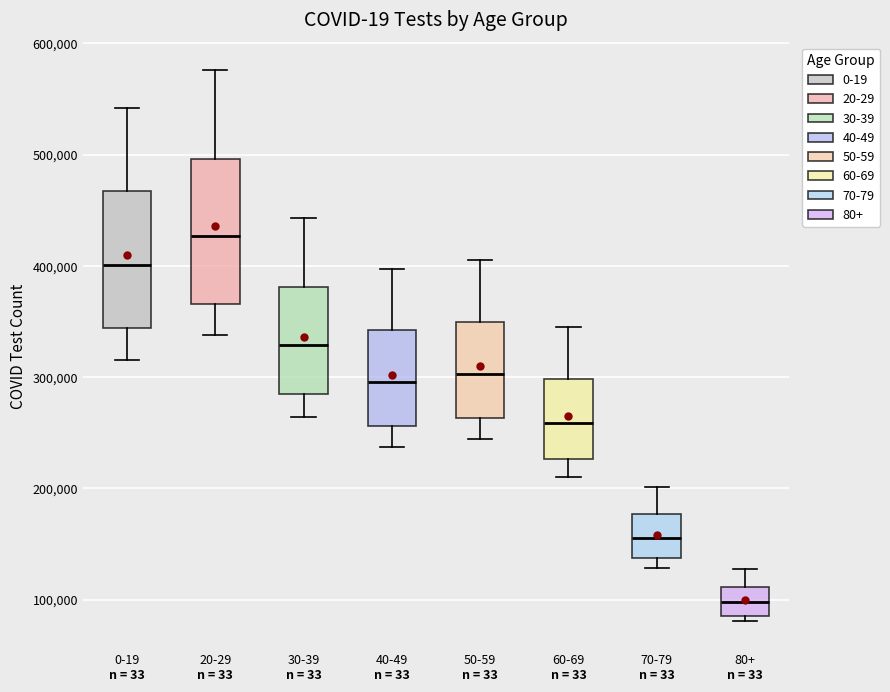

Which box's median line is the highest?

20-29